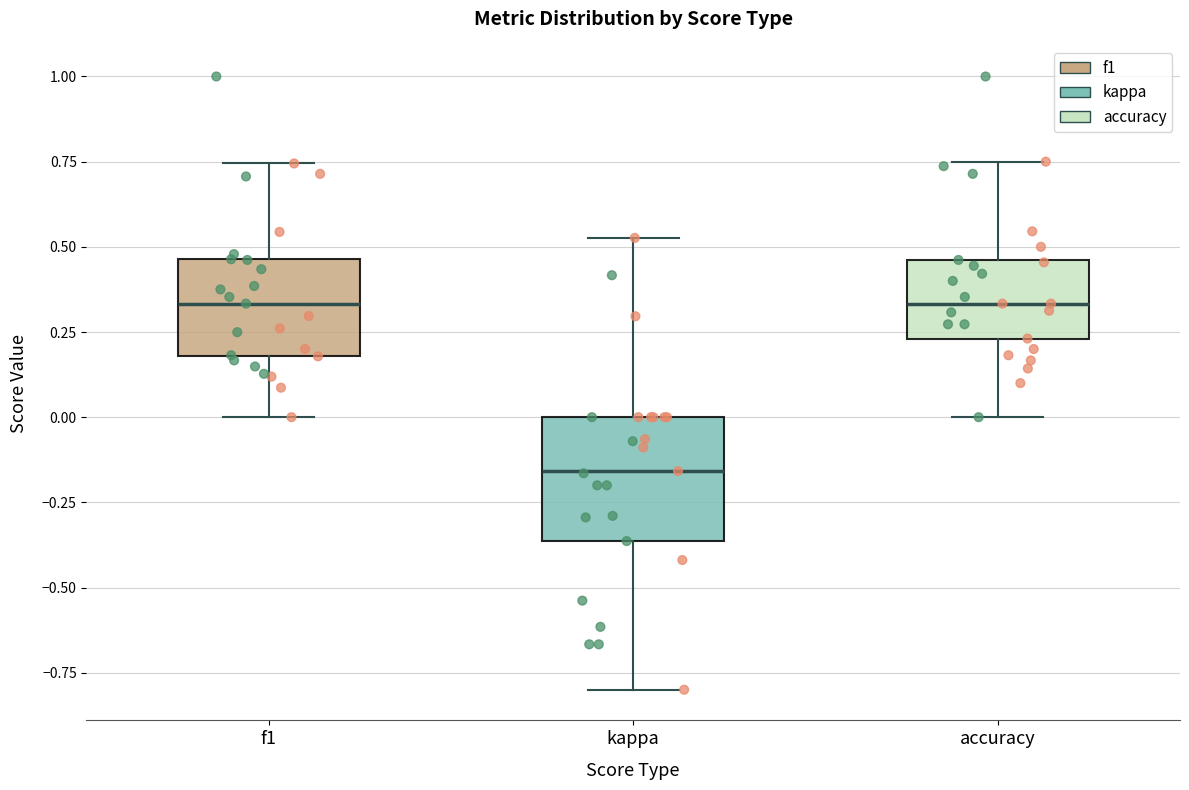

Where does the upper whisker of the box for f1 end on the y-axis? The values are not printed on the chart, so give them approximately, as read against the axis.

0.75